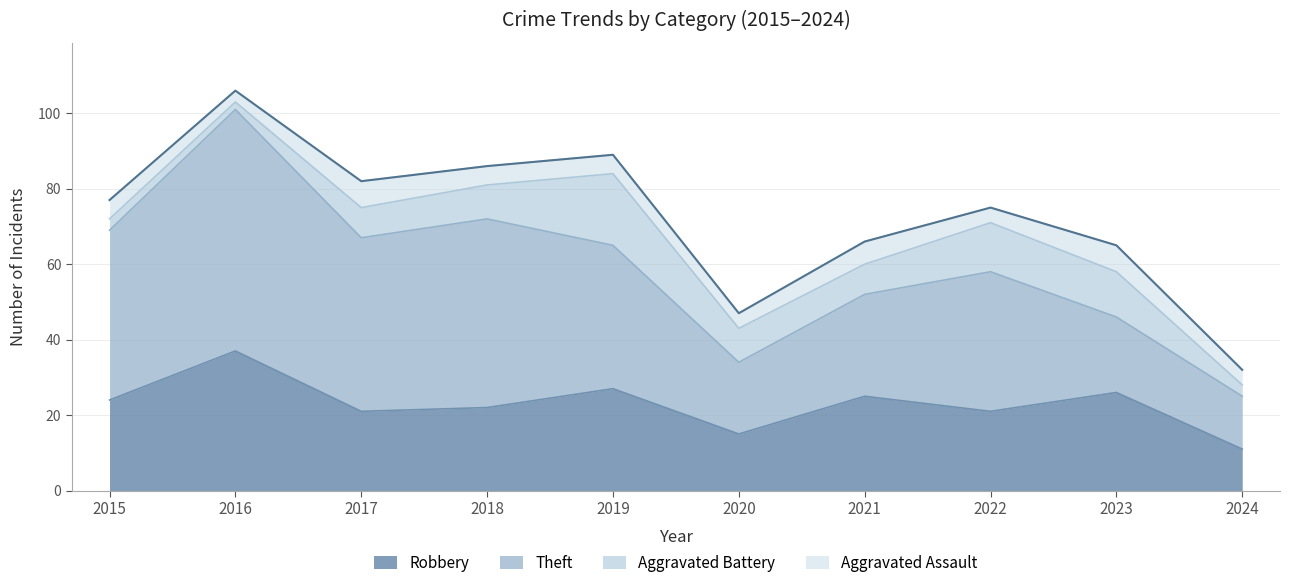

What is the lowest value of the Theft series?

14